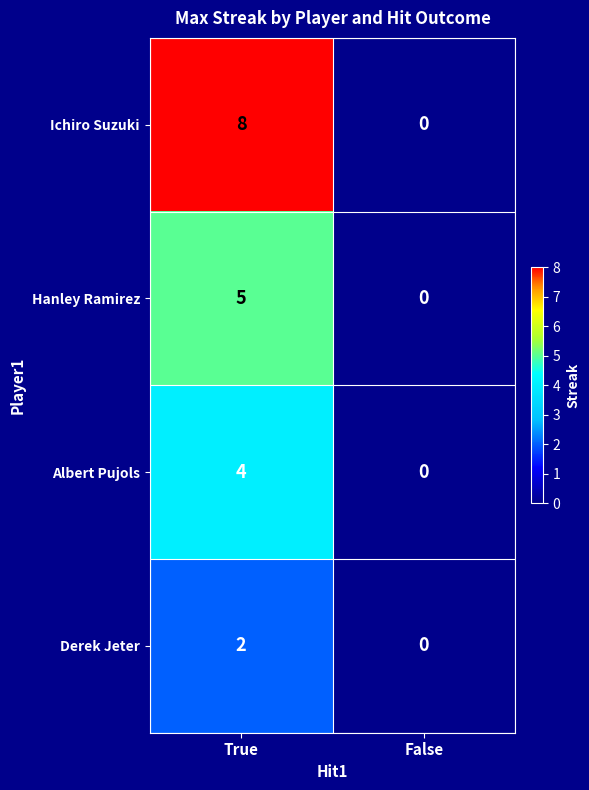

At which category is the sum across all series the highest?

True